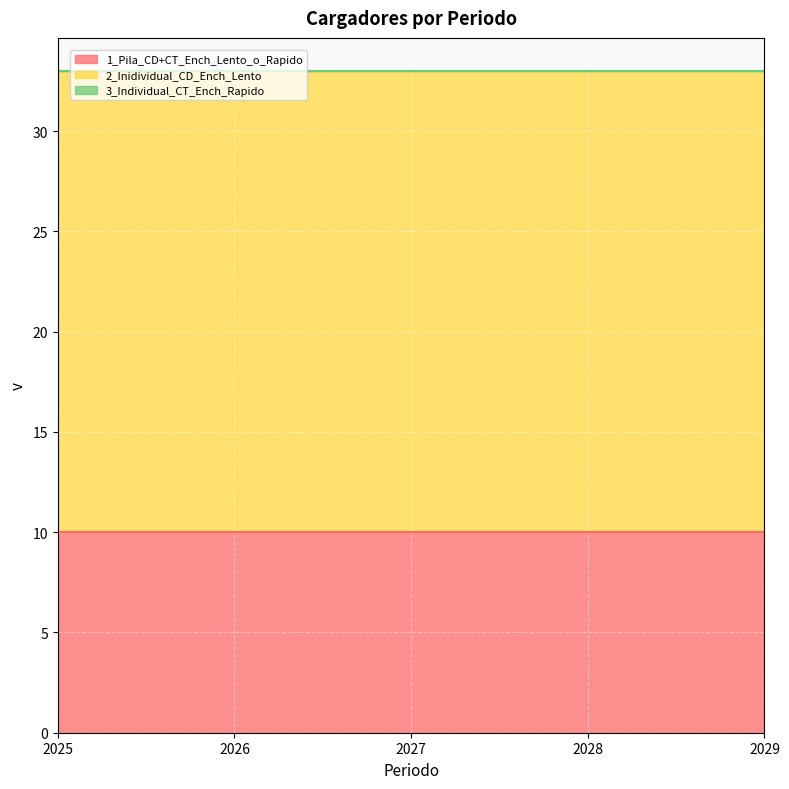

Is it true that 3_Individual_CT_Ench_Rapido equals 0 at 2025?

True